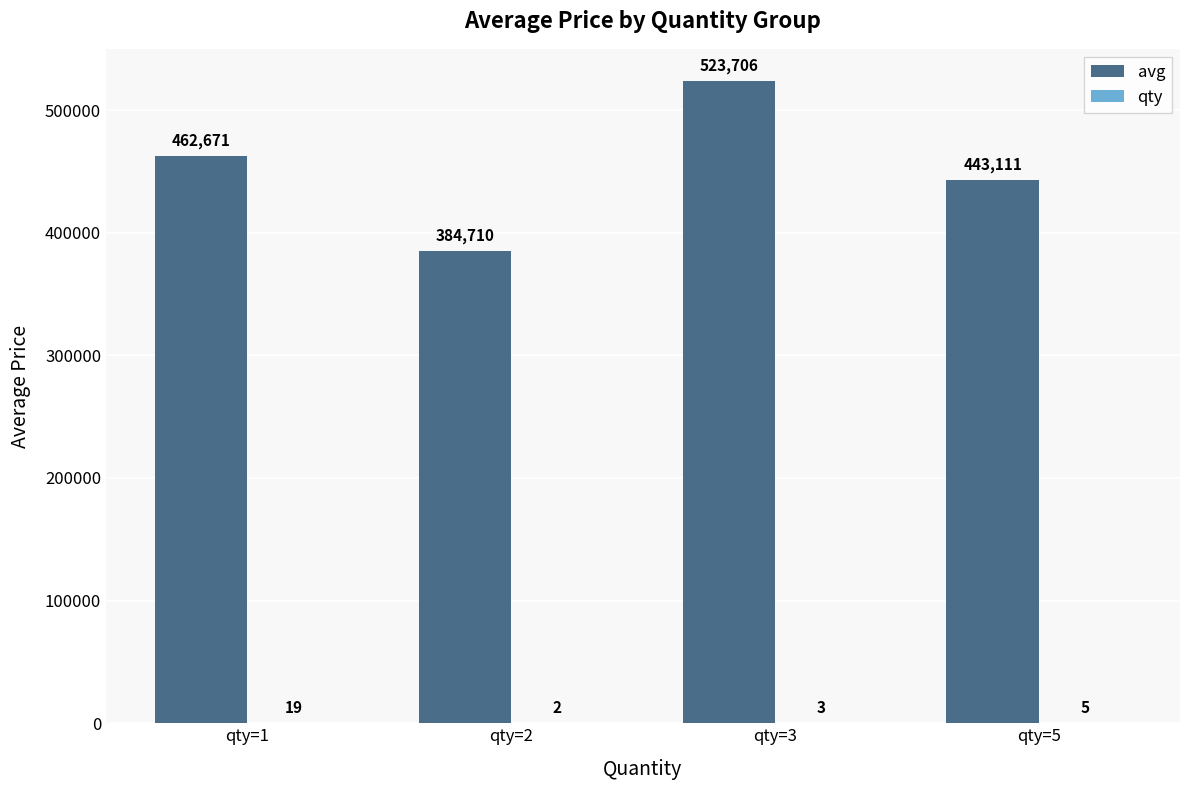

What is the sum of all avg values?

1814198